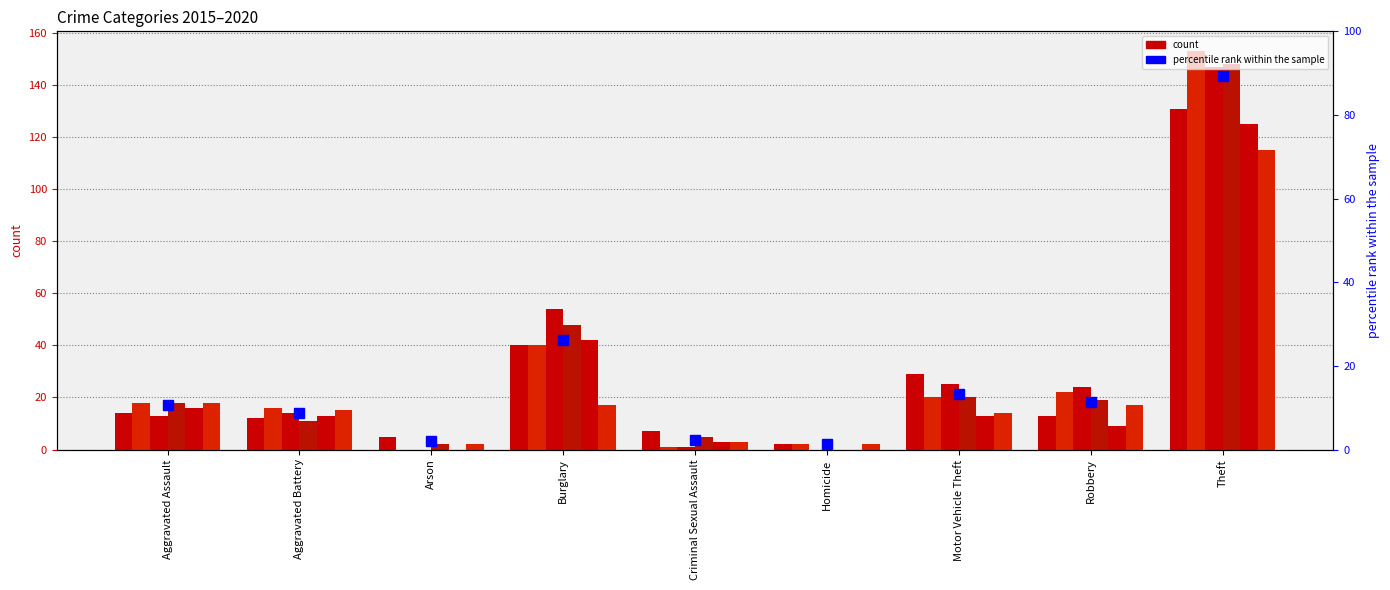

Reading left to right, transcribe all the data shown in this chart.

2015: 14	12	5	40	7	2	29	13	131
2016: 18	16	0	40	1	2	20	22	153
2017: 13	14	0	54	1	0	25	24	147
2018: 18	11	2	48	5	0	20	19	148
2019: 16	13	0	42	3	0	13	9	125
2020: 18	15	2	17	3	2	14	17	115